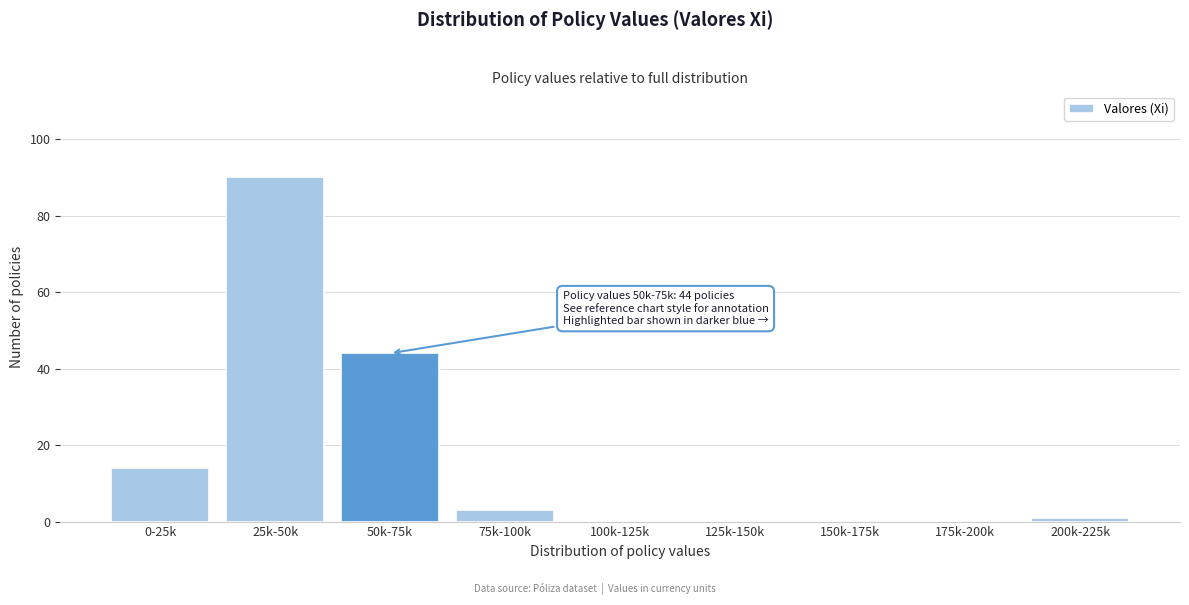

Reading left to right, list all the values displayed in this chart.

0-25k=14	25k-50k=90	50k-75k=44	75k-100k=3	100k-125k=0	125k-150k=0	150k-175k=0	175k-200k=0	200k-225k=1